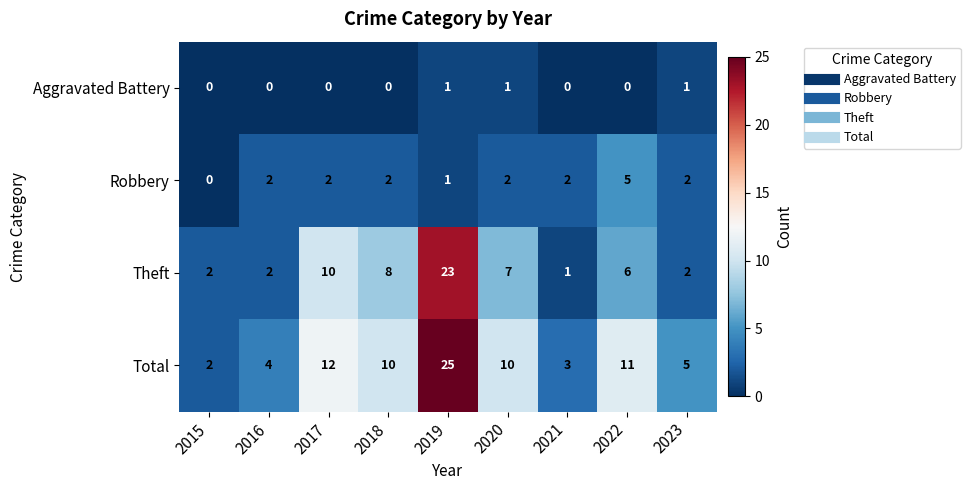

What is the difference between the second highest and minimum values in the Theft series?

9